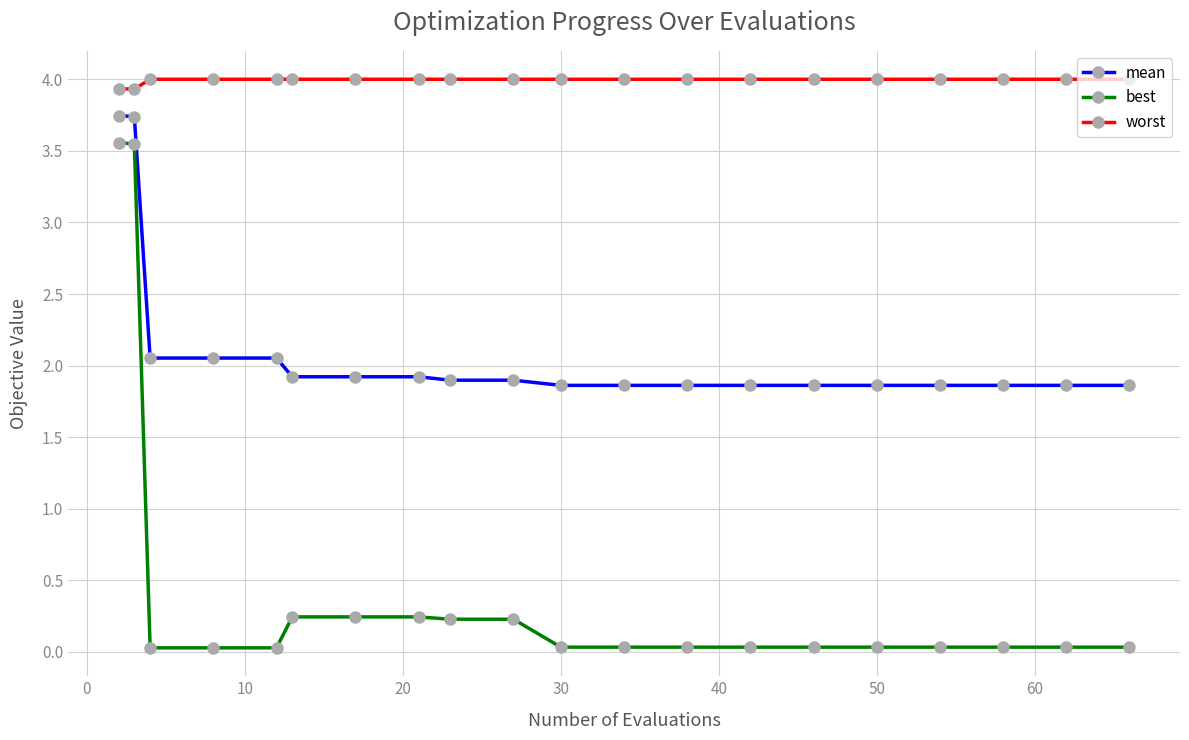

Which series has the largest range (max minus min)?

best